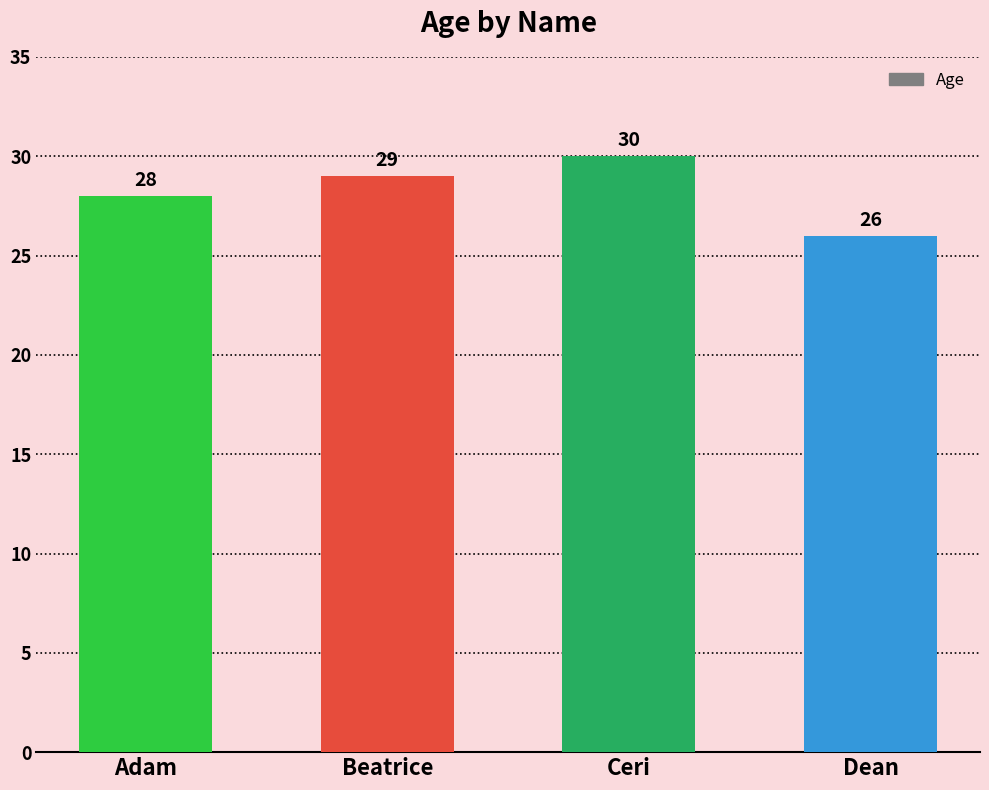

Reading left to right, extract all data points from this chart.

Adam=28	Beatrice=29	Ceri=30	Dean=26